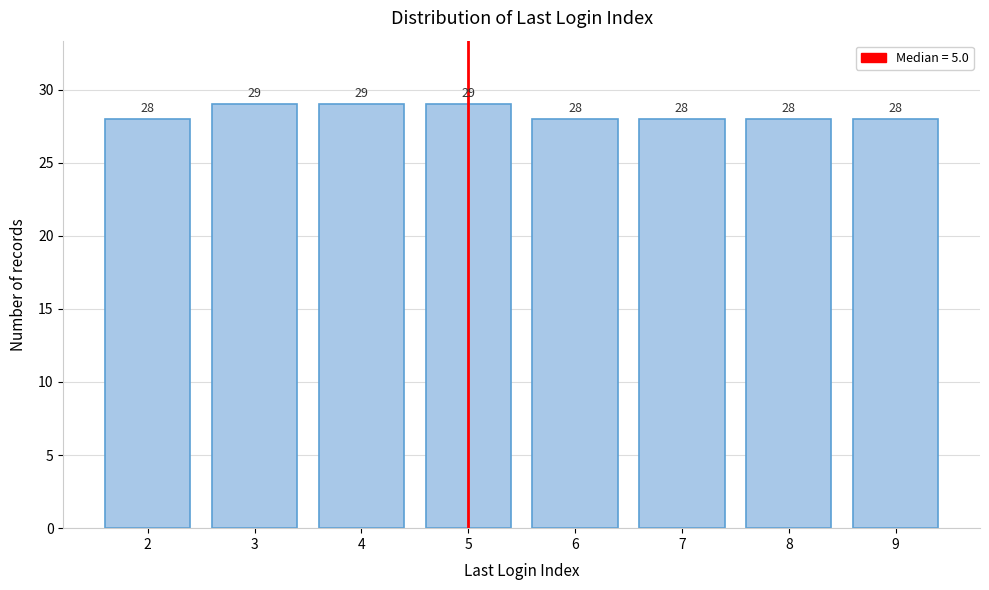

Reading left to right, extract all data points from this chart.

28	29	29	29	28	28	28	28